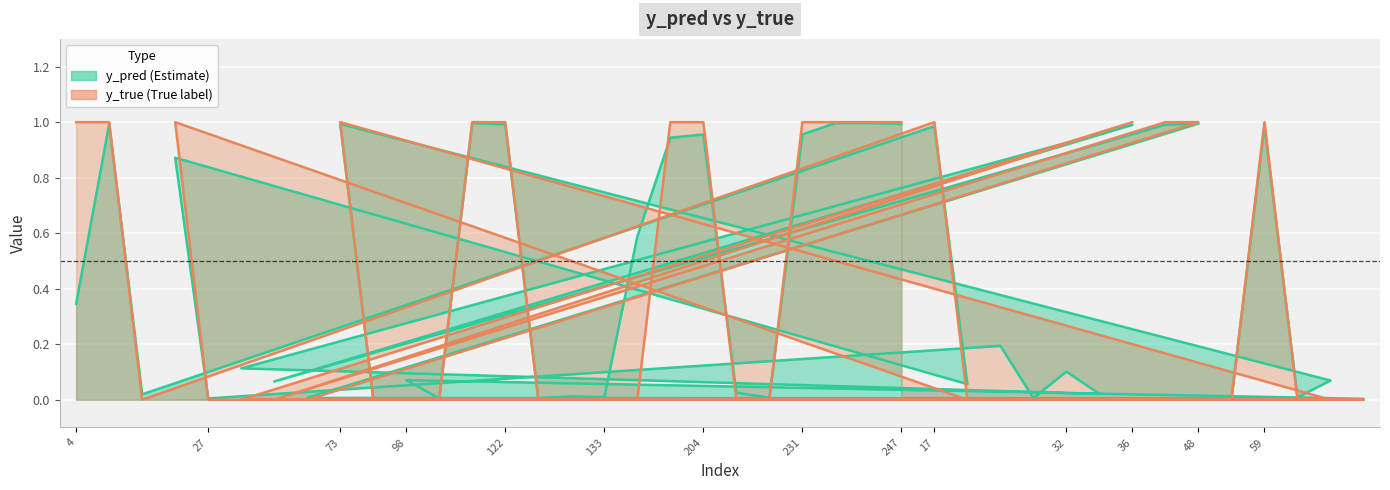

The y_true series shows 0.0 at 62. True or false?

True